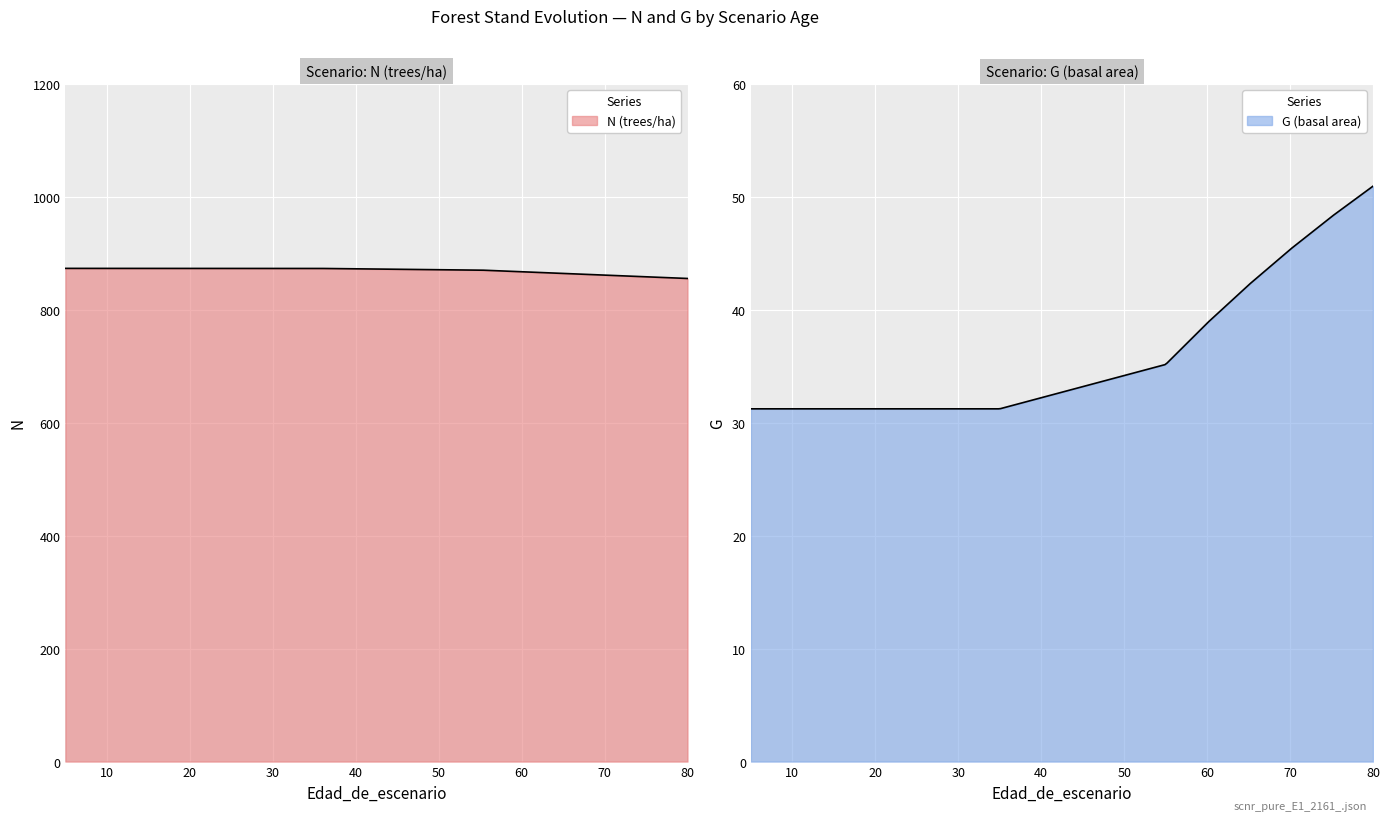

Read the G value at 60.

38.8